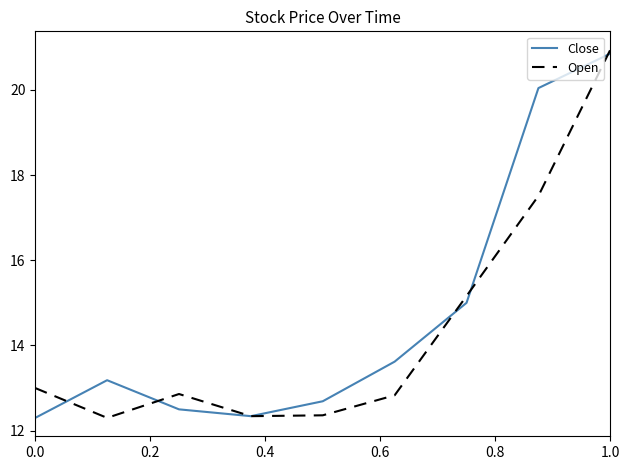

What is the lowest value of the Close series?

12.3